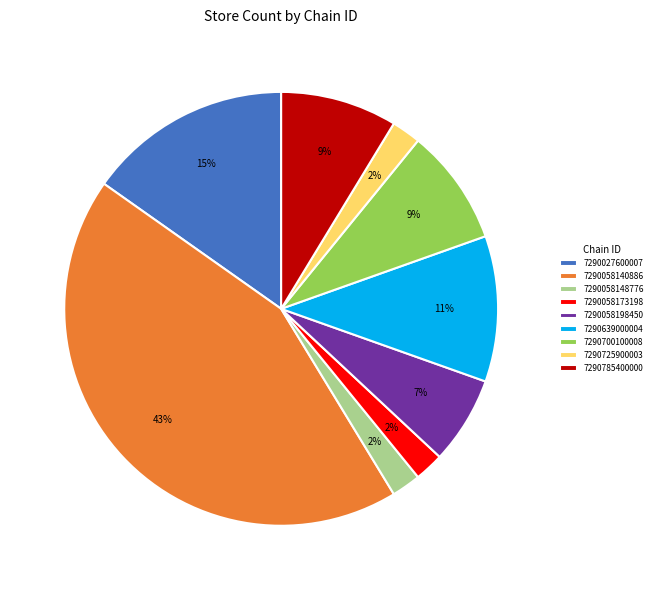

The 7290700100008 slice represents 17% of the pie. True or false?

False